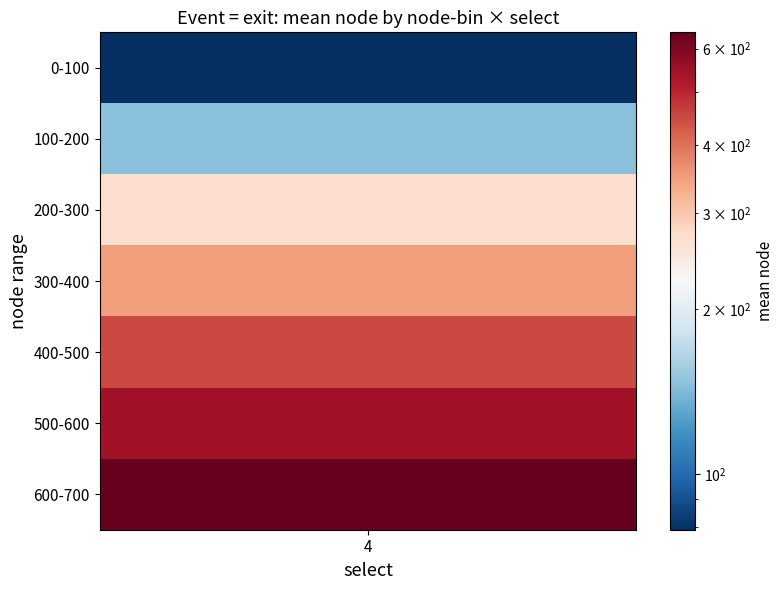

What is the difference between the second highest and minimum values?

592